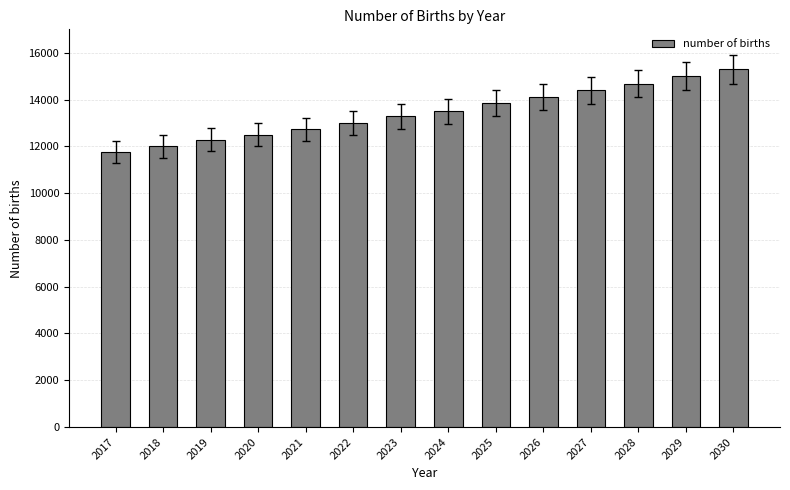

What is the value of the 1st bar from the left?

11772.7